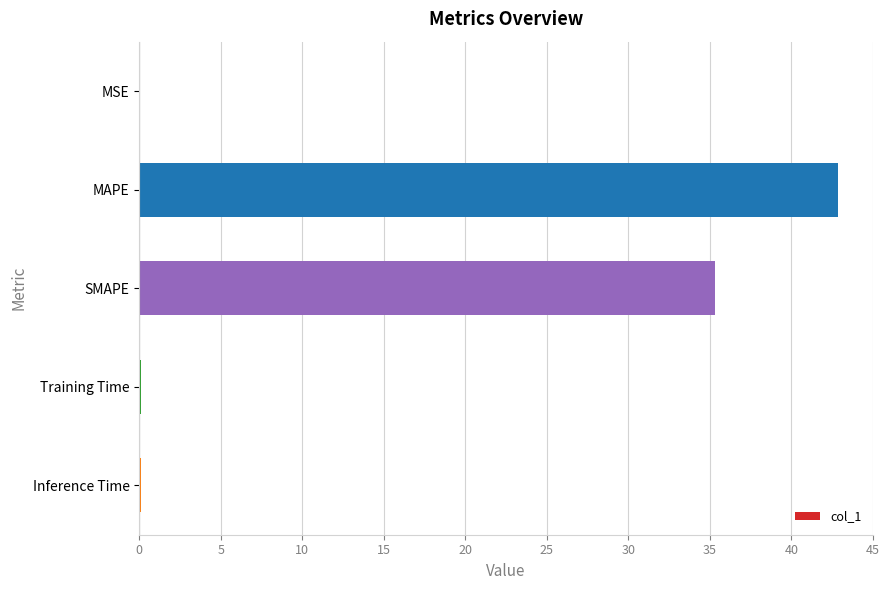

What is the average value?

15.7